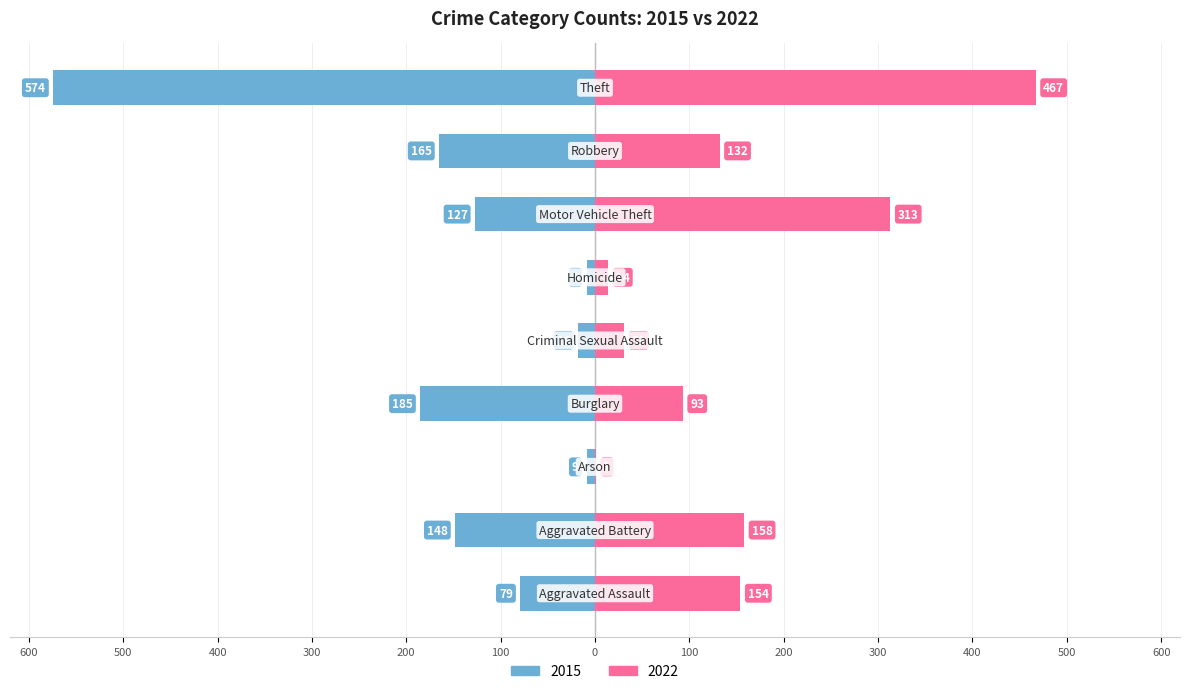

List the series in order of their overall mean, highest first.

2022, 2015